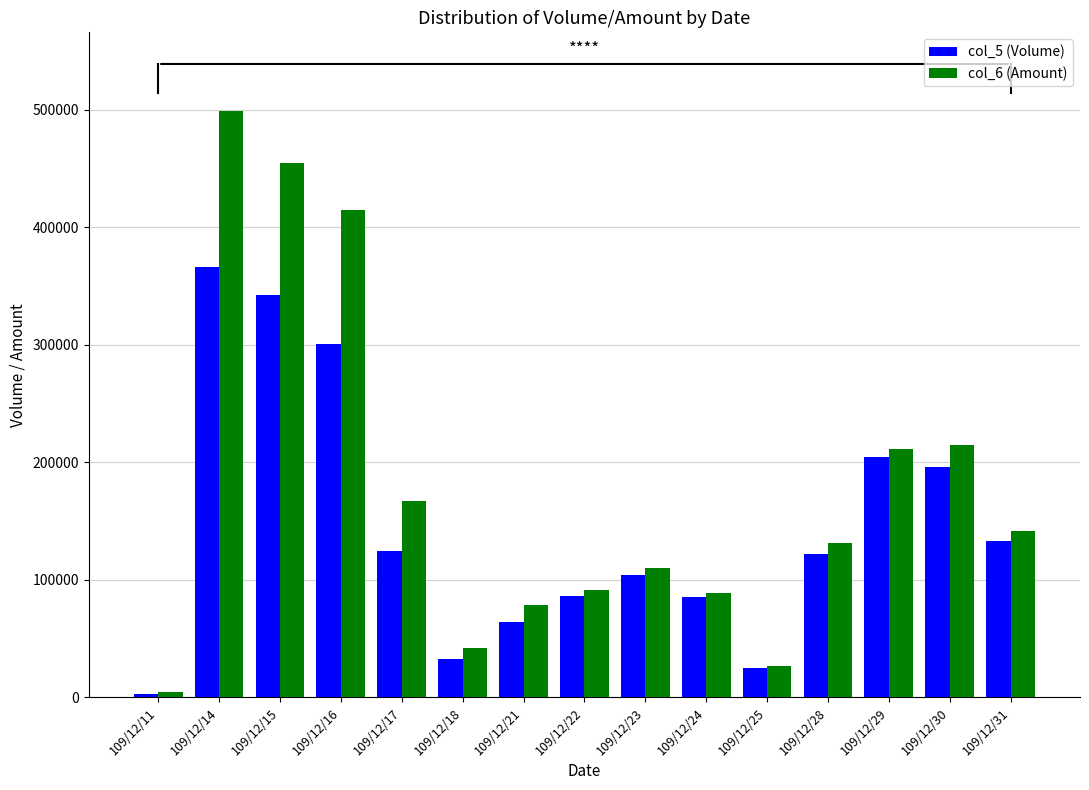

The col_6 (Amount) series shows 499060 at 109/12/14. True or false?

True